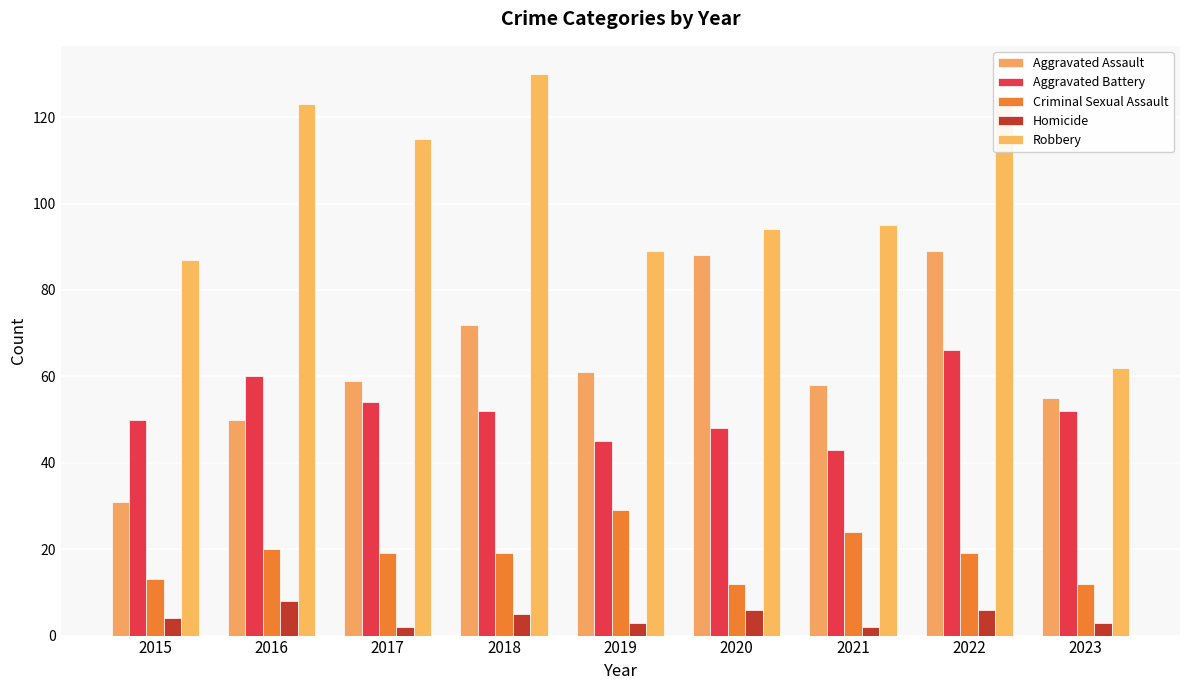

Is the value of Homicide at 2021 greater than the value of Criminal Sexual Assault at 2015?

No